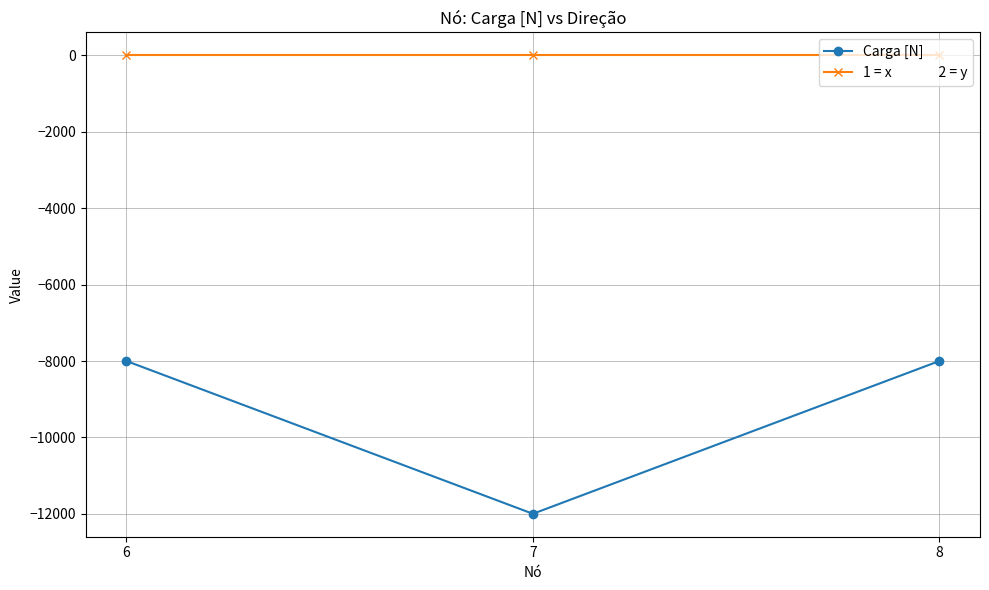

What is the smallest value displayed?

-12000